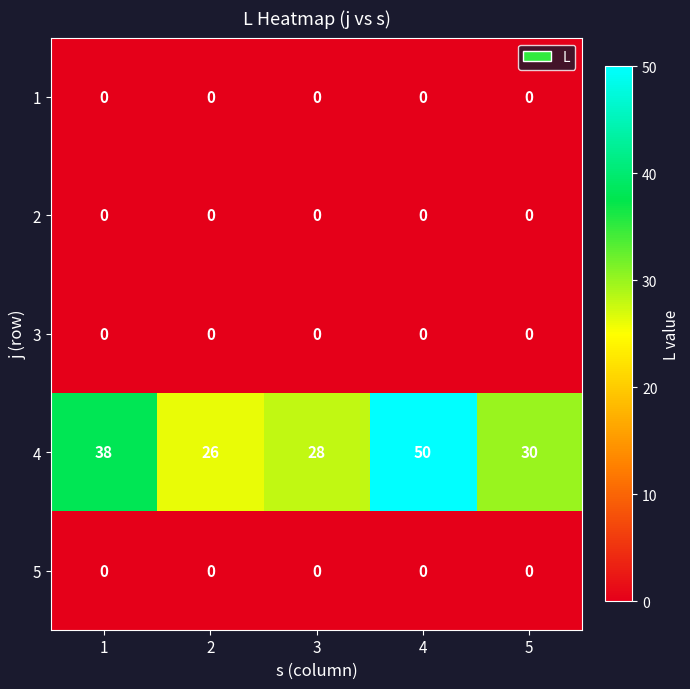

What is the spread (max minus min) of values at 1?

38